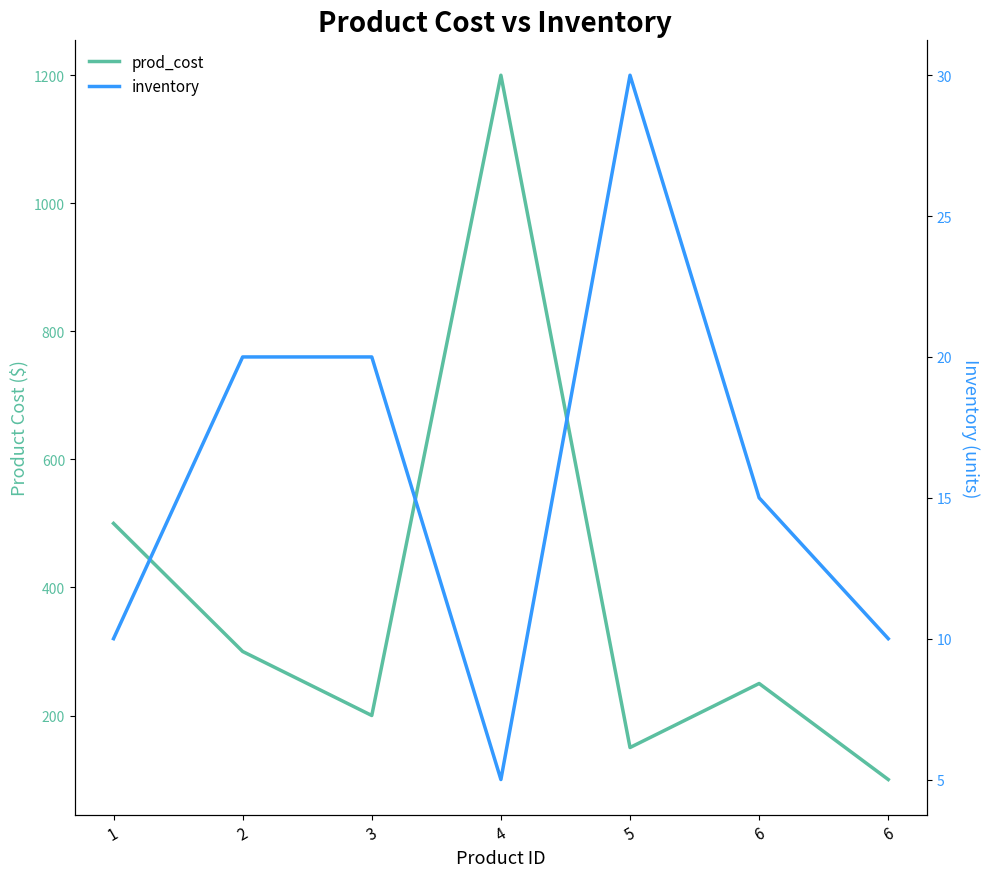

At which category does prod_cost reach its first local valley?

3